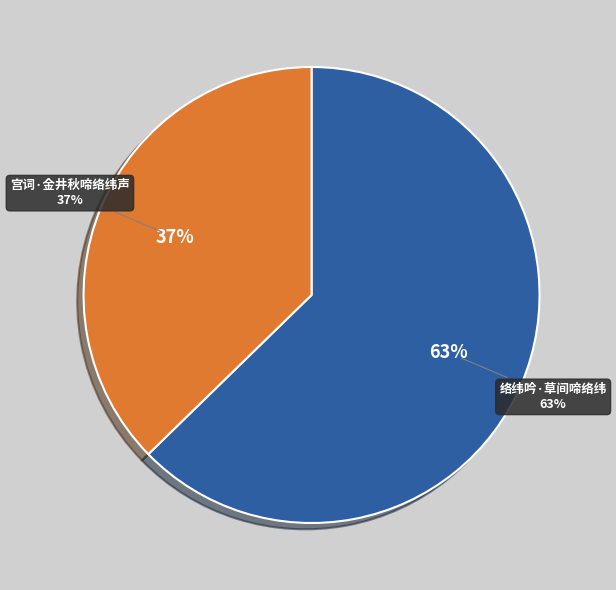

To the nearest percent, what percentage of the pie is 络纬吟·草间啼络纬?

63%